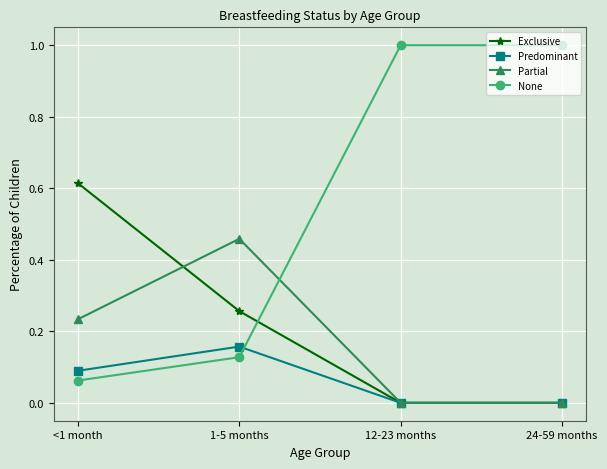

At which category does Partial reach its first local peak?

1-5 months